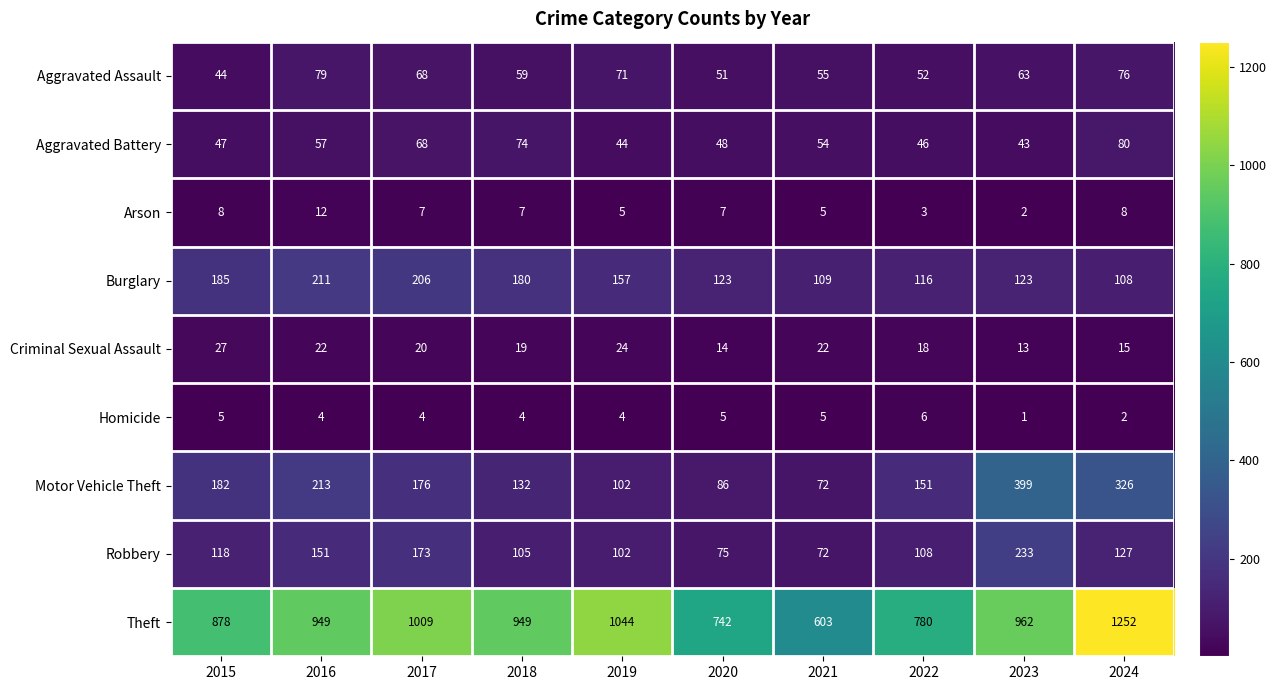

At which category is the sum across all series the highest?

2024